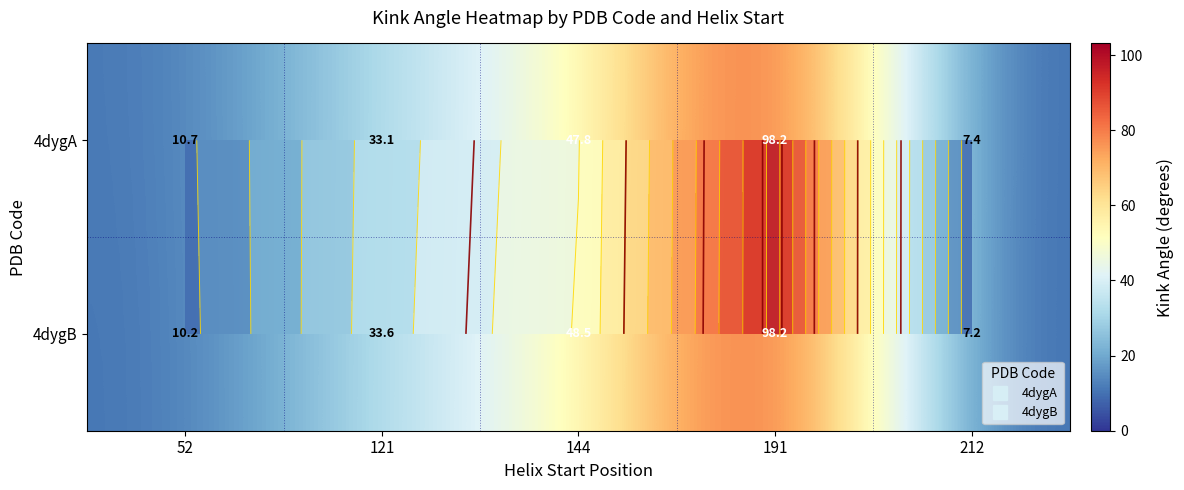

Which series changed the most between 144 and 191?

4dygA